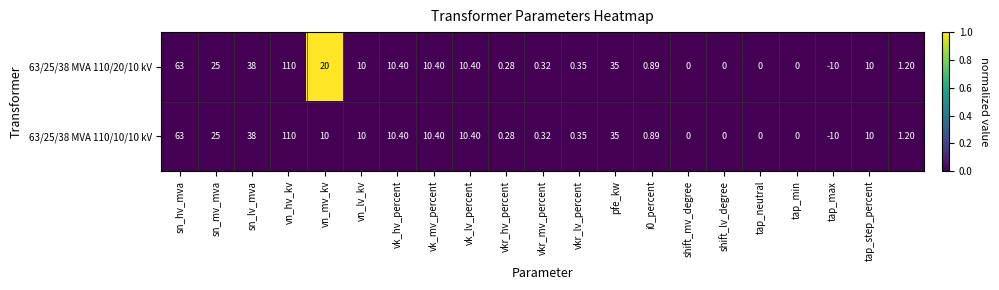

Is the value of 63/25/38 MVA 110/10/10 kV at tap_neutral greater than the value of 63/25/38 MVA 110/20/10 kV at vn_mv_kv?

No